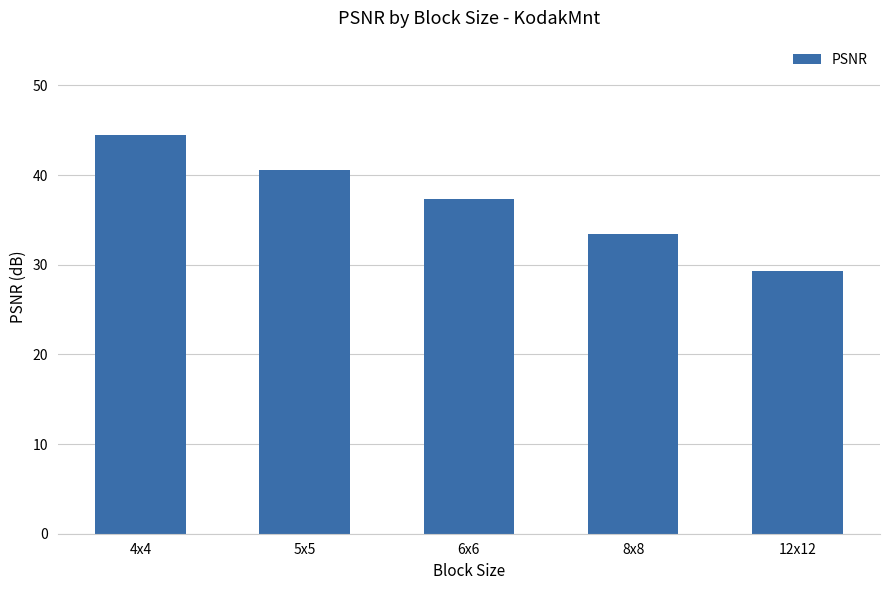

Reading left to right, transcribe all the data shown in this chart.

44.5	40.6	37.4	33.4	29.3